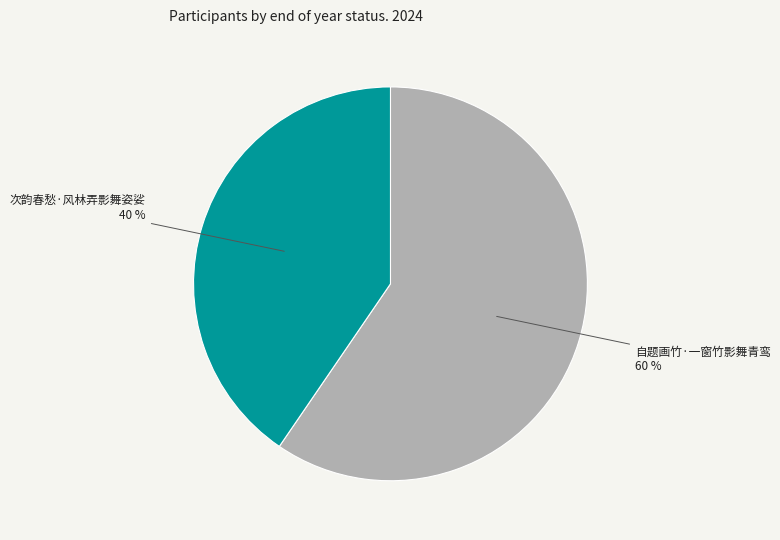

Count the number of slices in the pie.

2